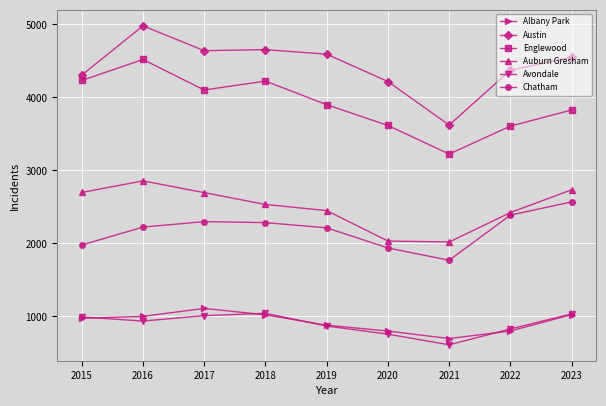

At 2016, list the series in order from largest to smallest.

Austin, Englewood, Auburn Gresham, Chatham, Albany Park, Avondale